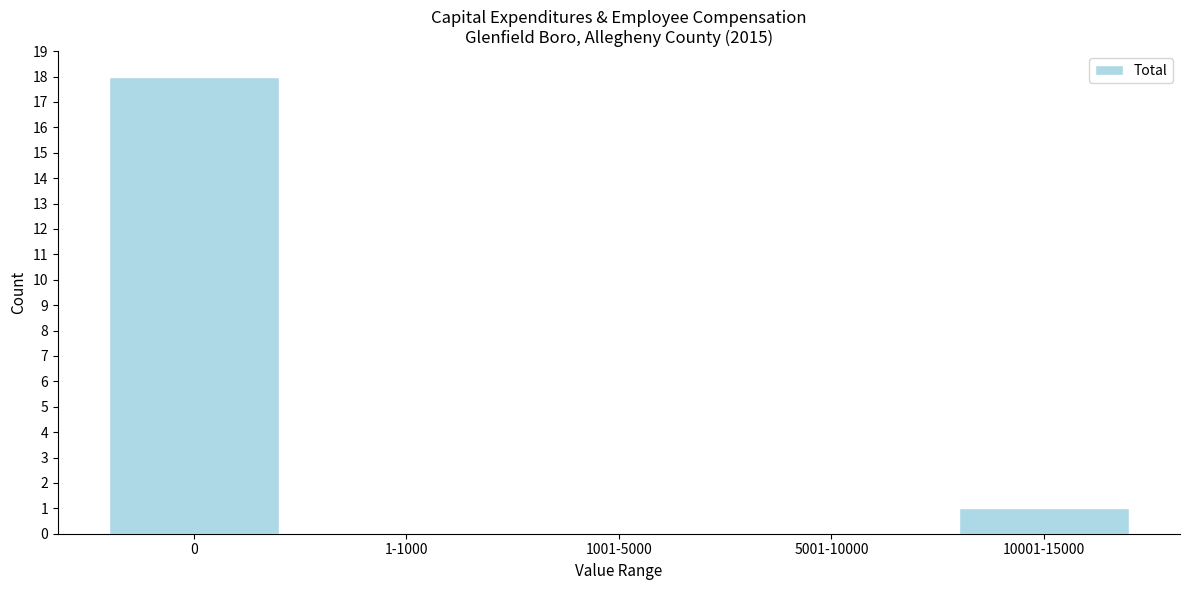

Reading left to right, extract all data points from this chart.

0=18	1-1000=0	1001-5000=0	5001-10000=0	10001-15000=1